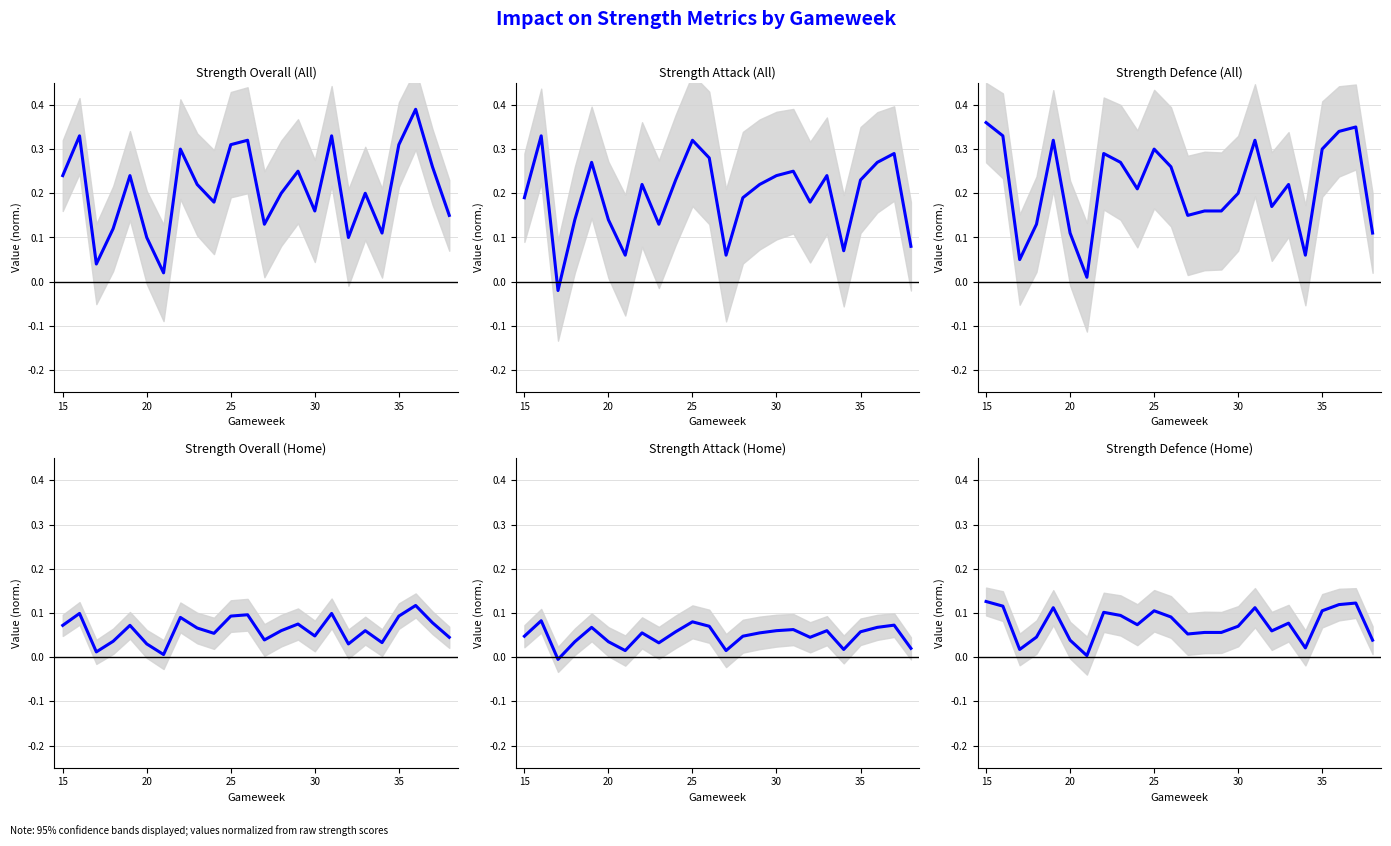

What is the average value of the Strength Overall (Home) series?

0.1